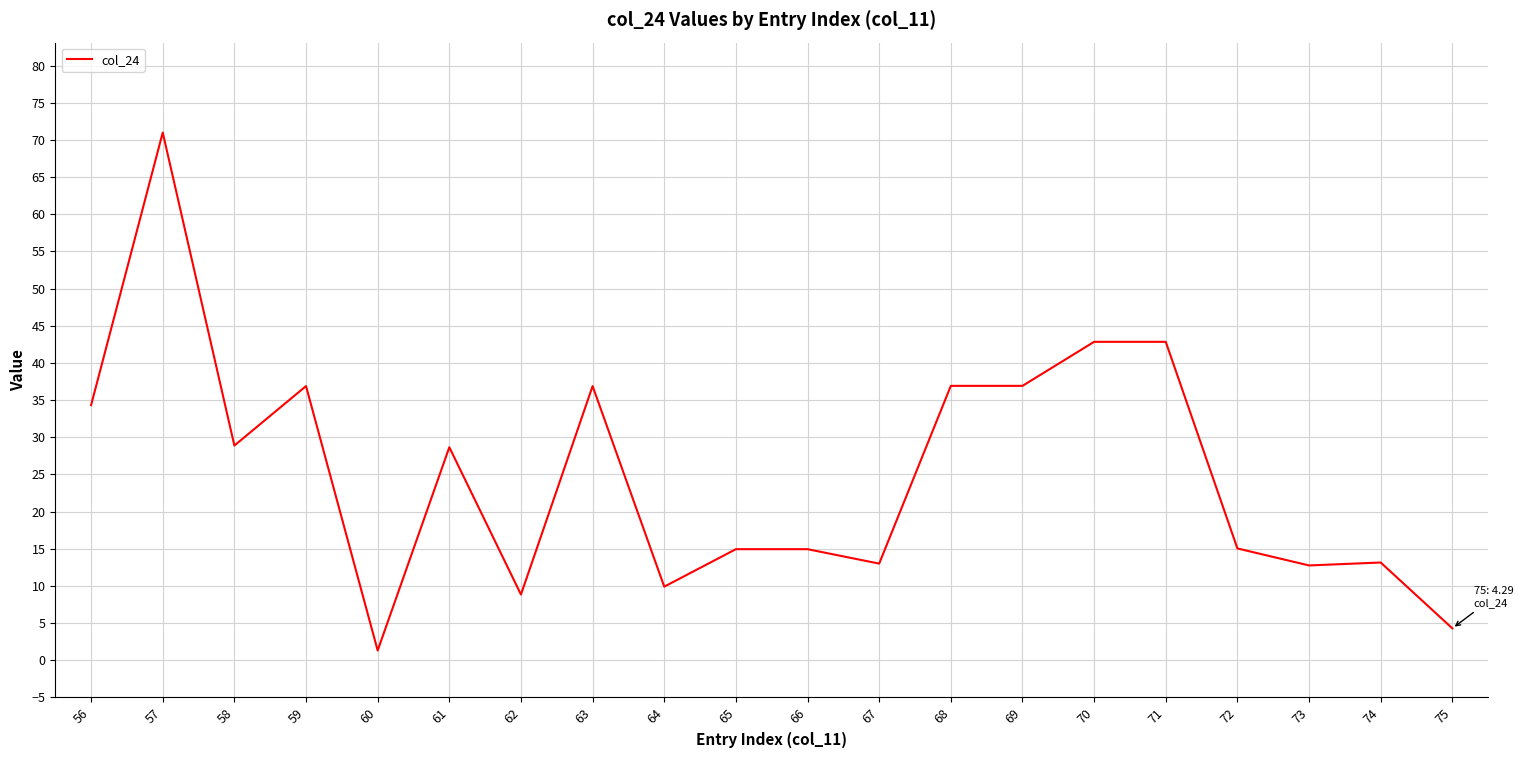

The value at 64 is 3.4. True or false?

False